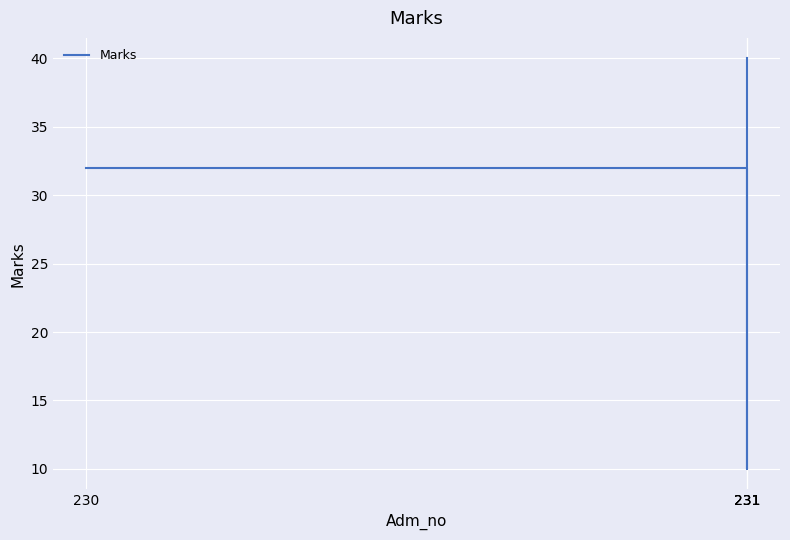

What is the average value?

28